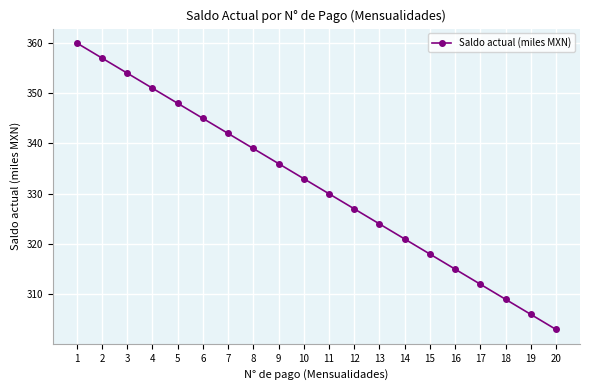

The value at 13 is 139. True or false?

False